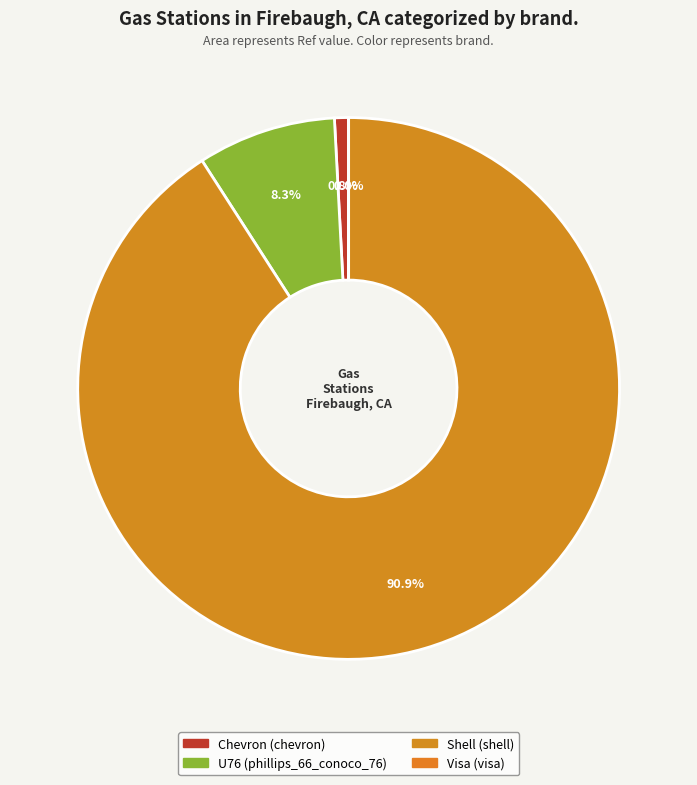

How many segments does this pie chart have?

4